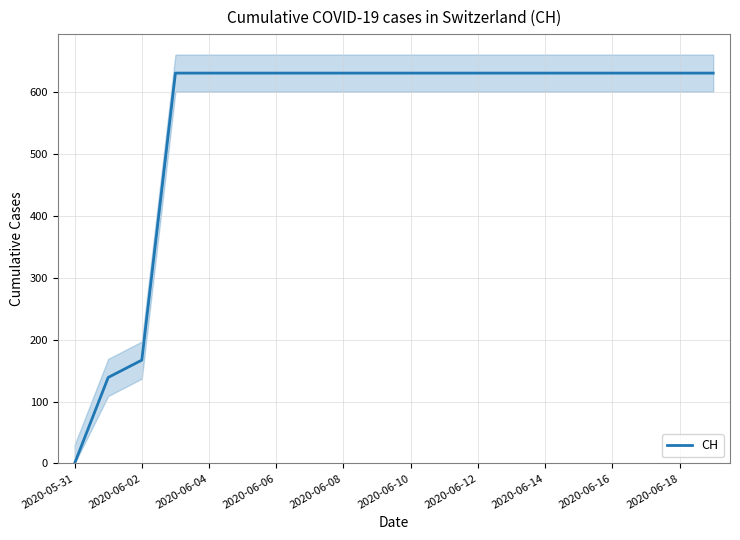

At which category does the chart reach its minimum across all series?

2020-05-31